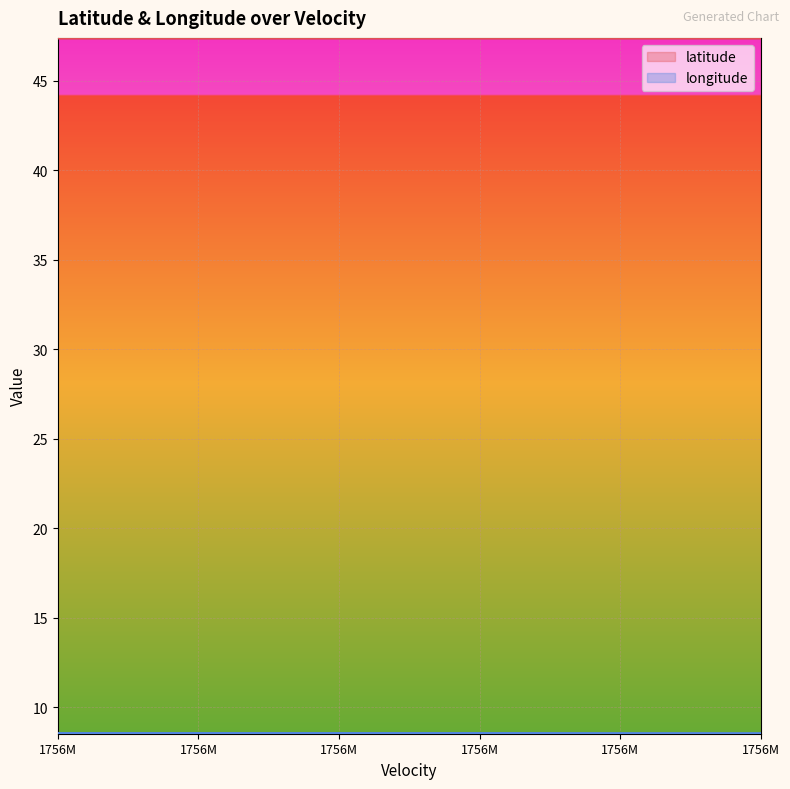

At which label does latitude reach its peak?

1756M